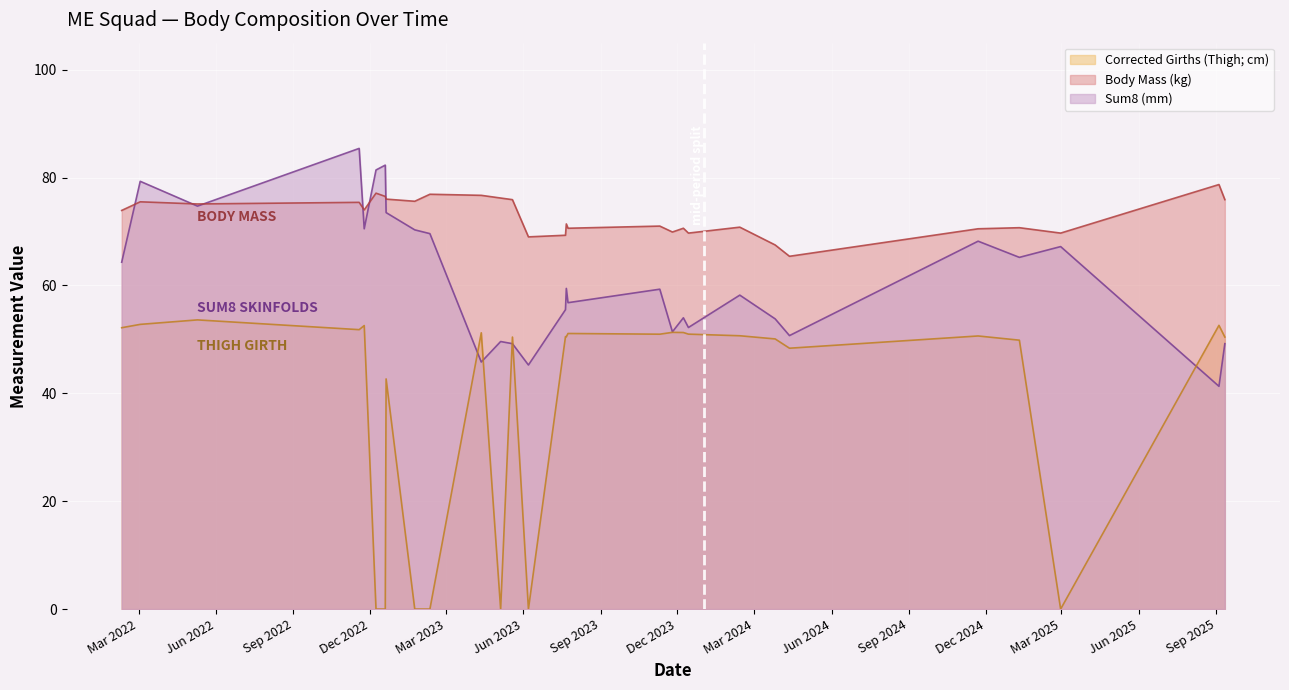

Which has a higher value, 2025-09-04 or 2023-12-08?

2023-12-08